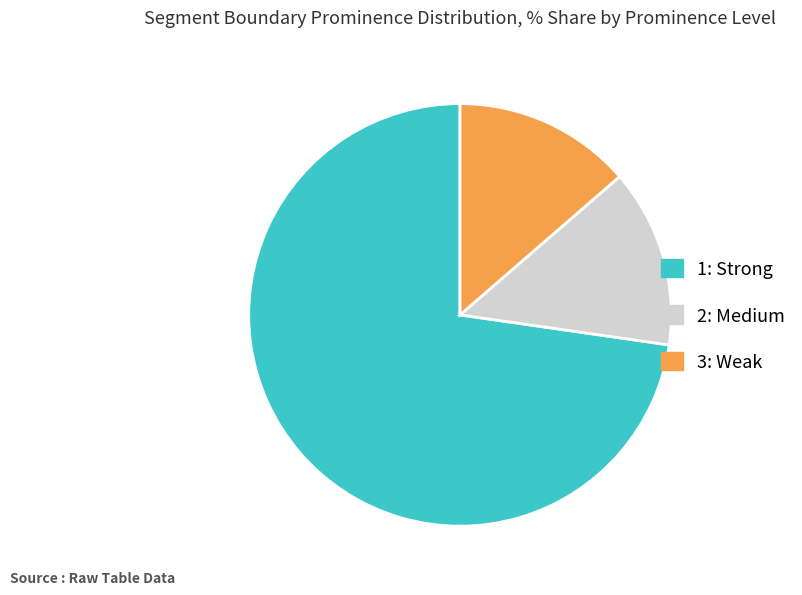

Between 2: Medium and 1: Strong, which is larger?

1: Strong